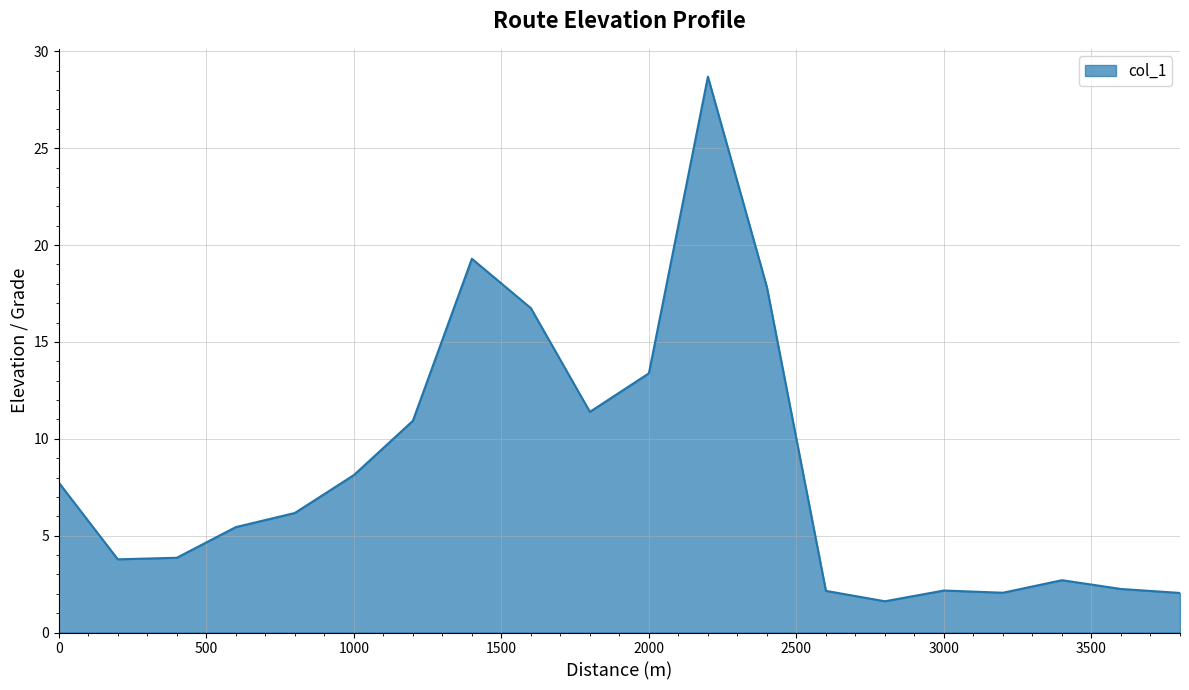

What is the maximum value shown in the chart?

28.7